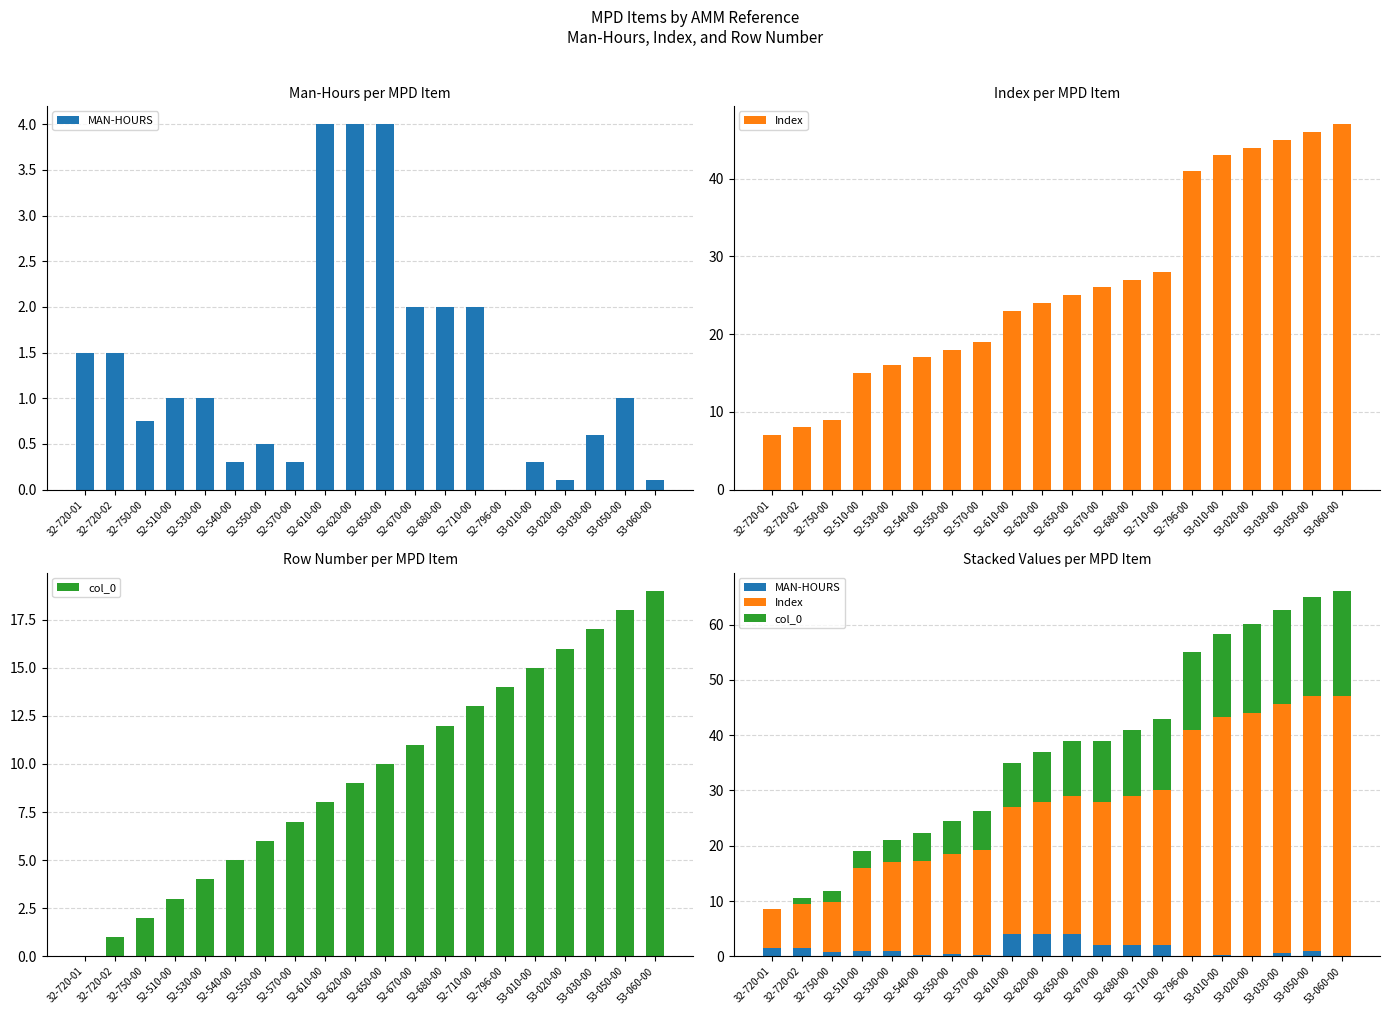

What is the value of the Index bar at the 3rd from the left?

9.0